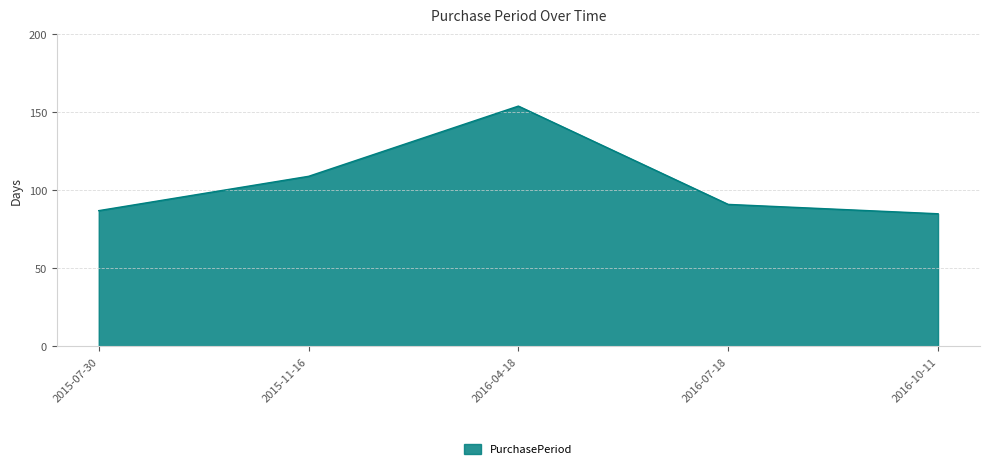

What is the smallest value displayed?

85